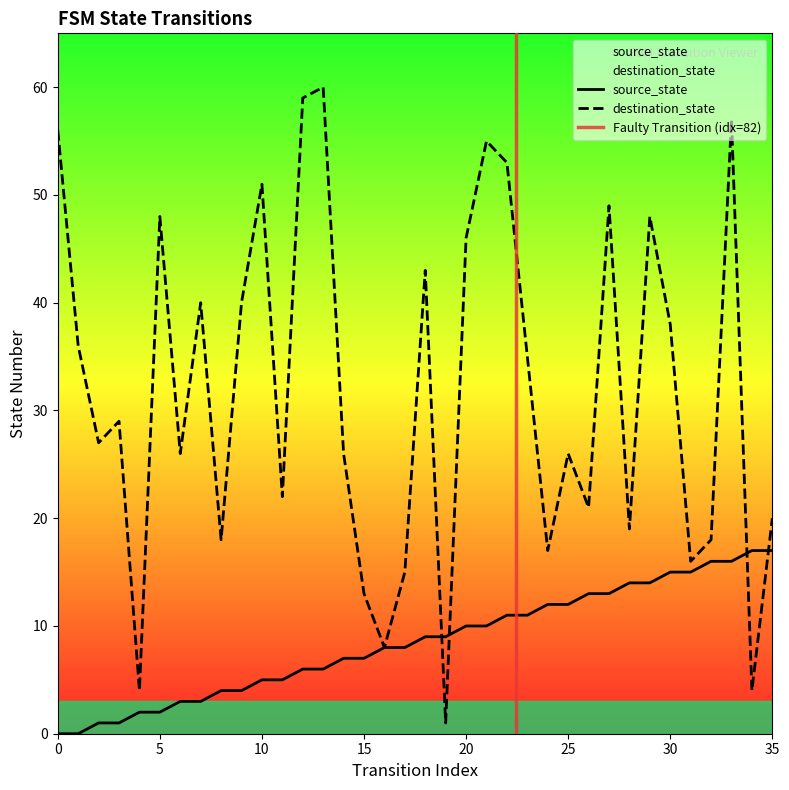

Which series ends up on top after the final intersection of destination_state and source_state?

destination_state